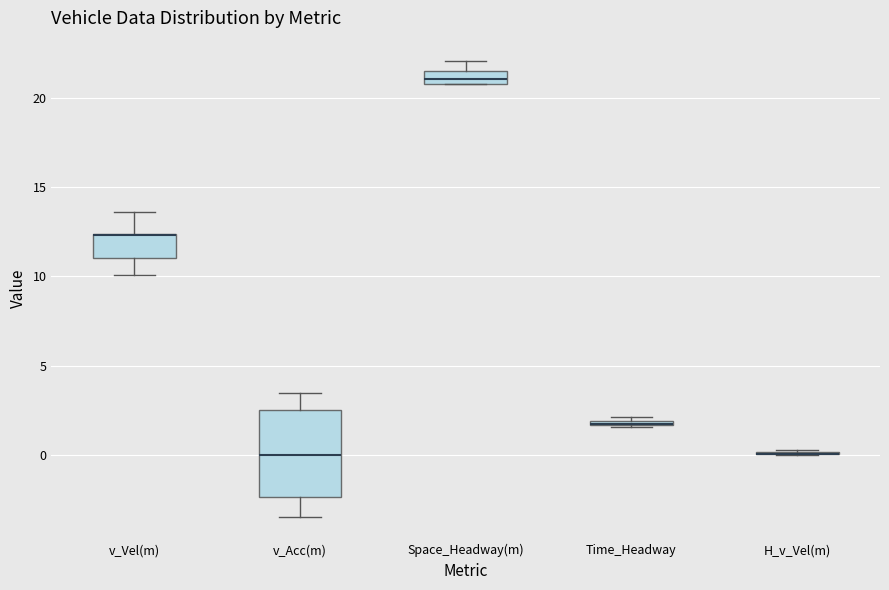

Which box is the tallest, from its lower edge to its upper edge?

v_Acc(m)